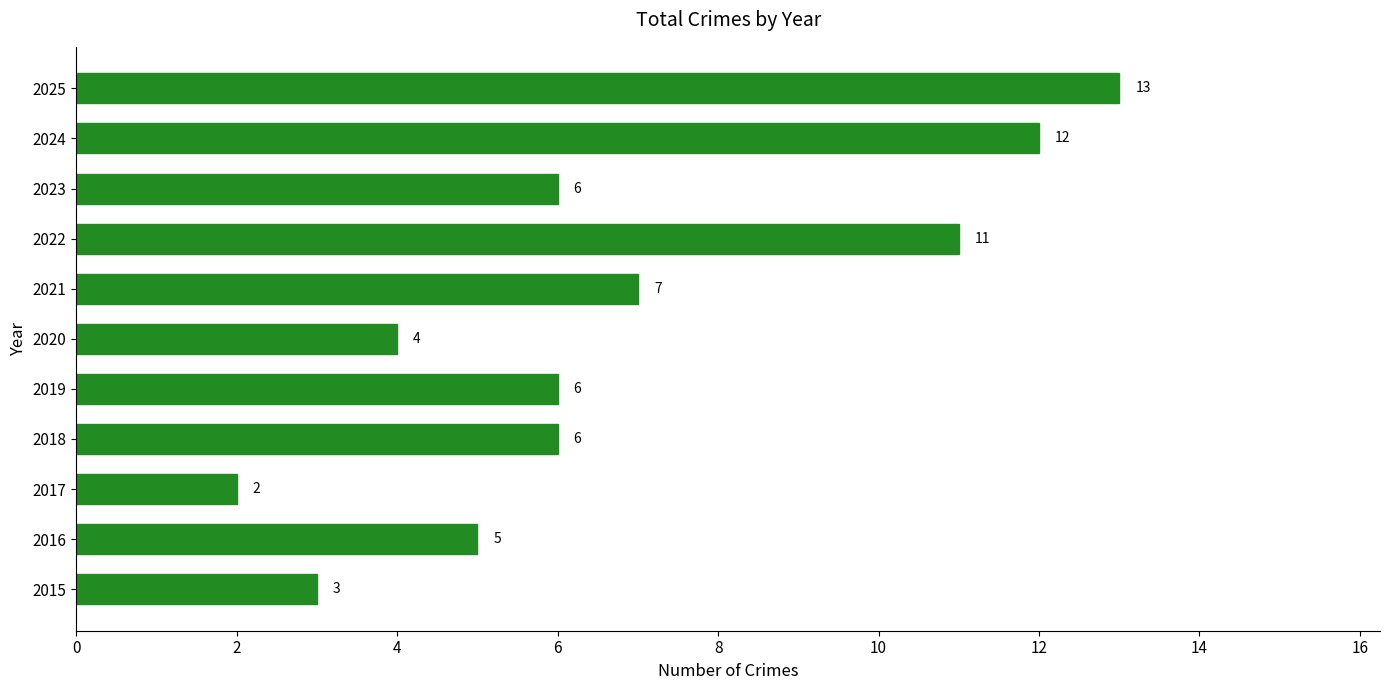

Which category has the highest value across all series?

2025